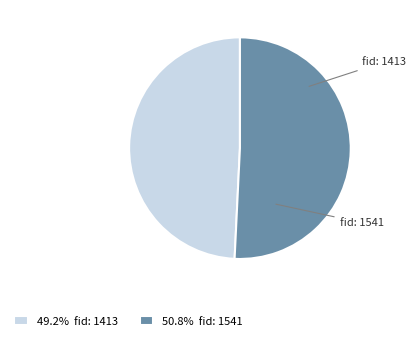

Which category has the smallest portion of the pie?

1413